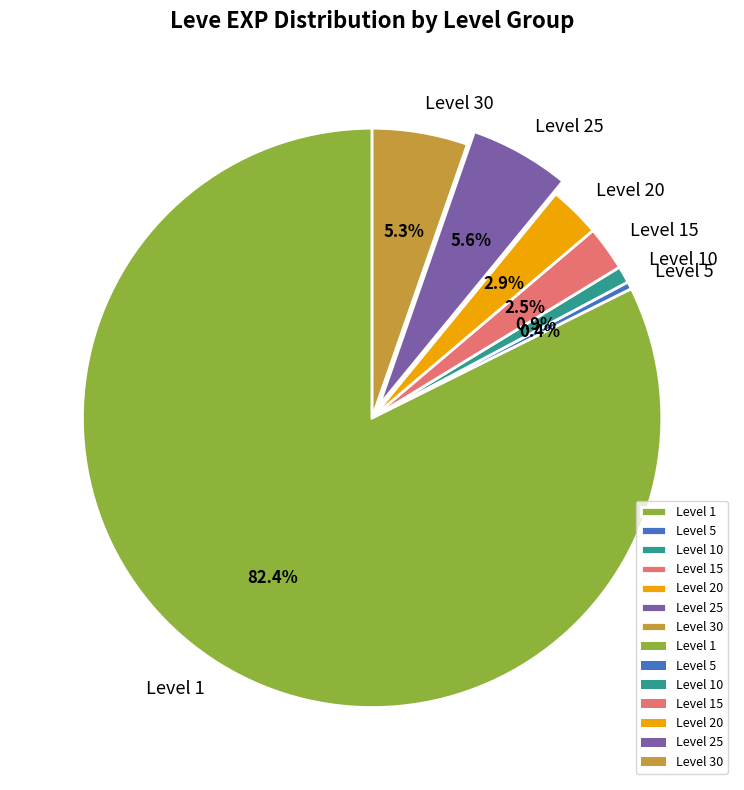

Which category has the smallest portion of the pie?

Level 5